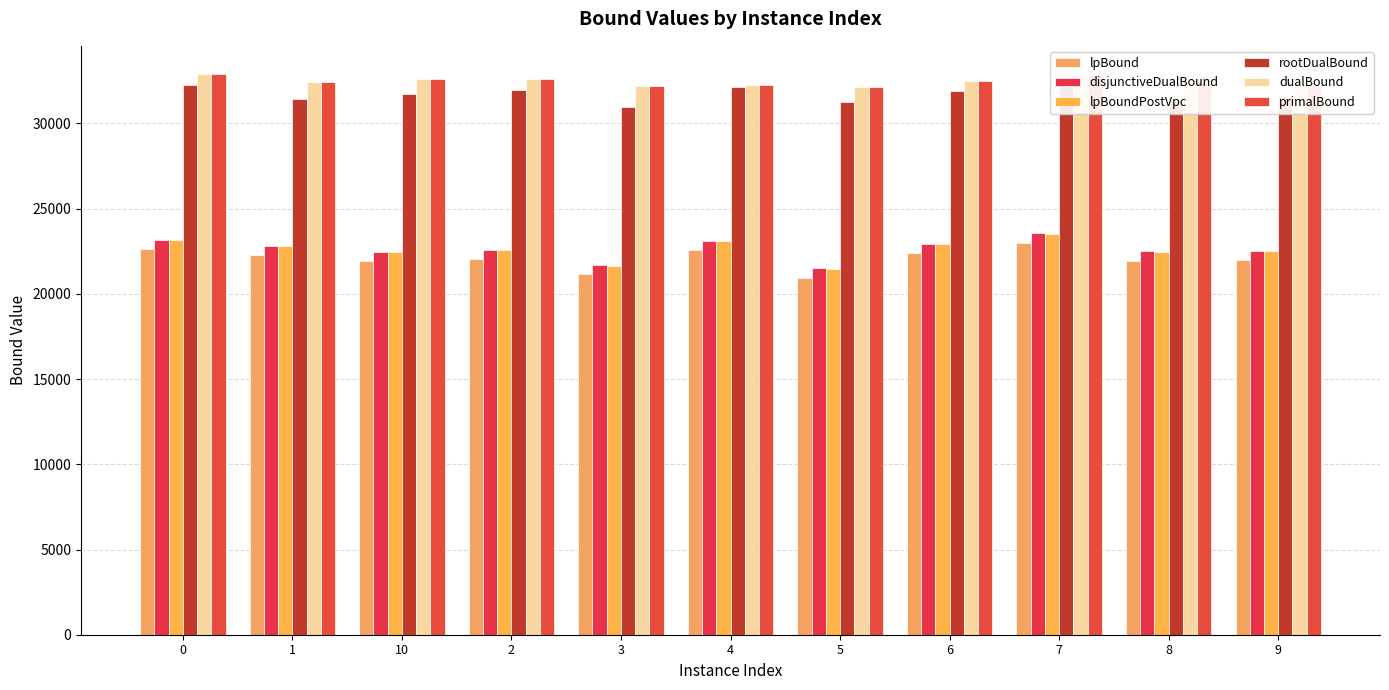

At how many categories does at least one series exceed 28260?

11